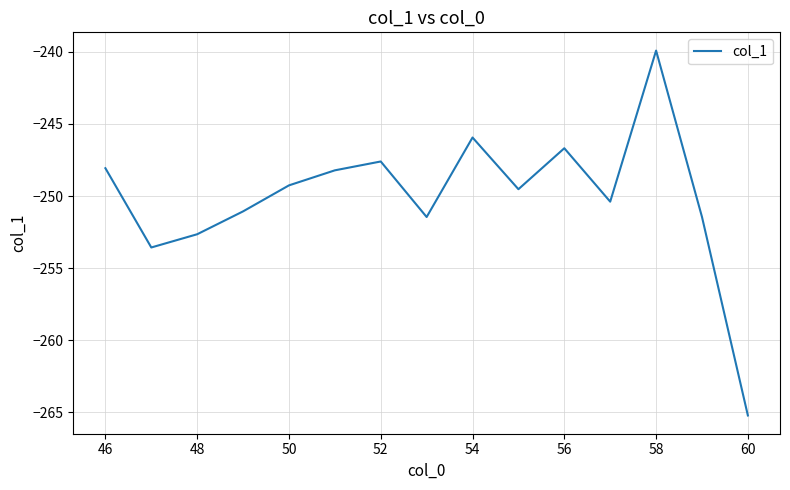

What is the greatest value displayed?

-239.9